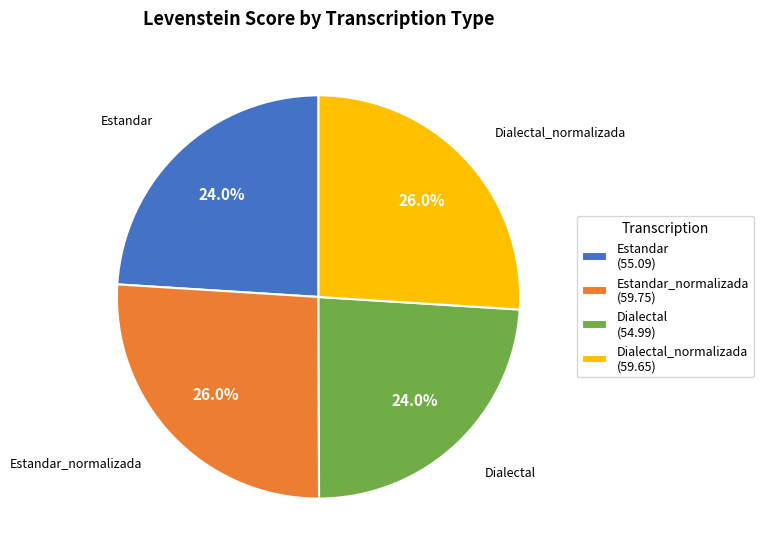

What is the ratio of the value at Dialectal_normalizada to the value at Dialectal?

1.1